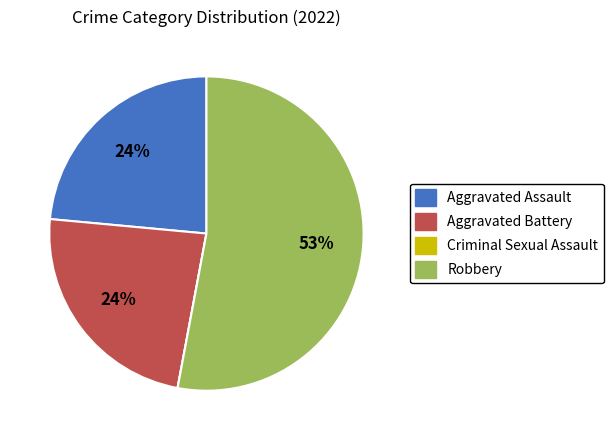

To the nearest percent, what is the average slice percentage?

25%